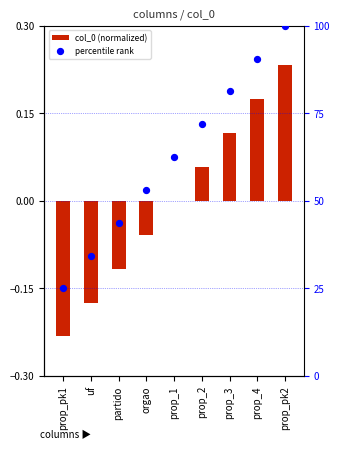

What are all the series names shown in the legend?

col_0 (normalized), percentile rank